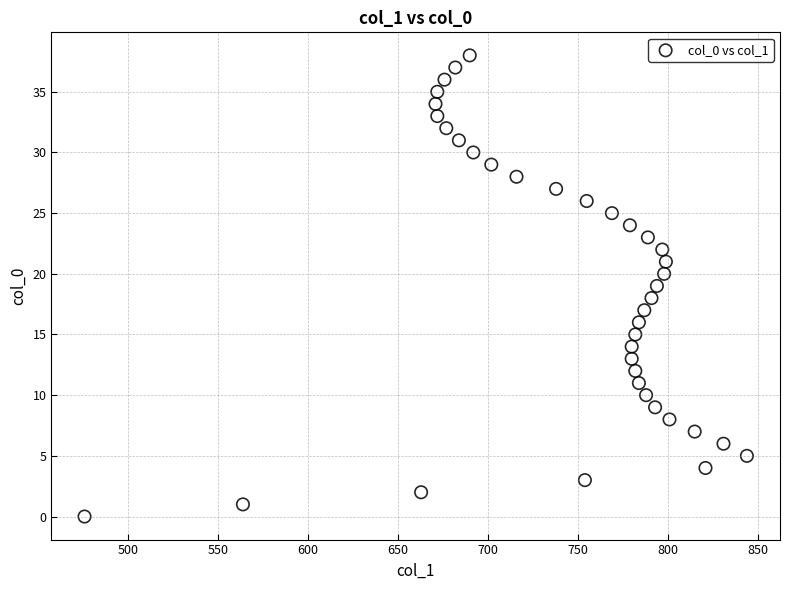

What is the range of X values (max minus min)?

368